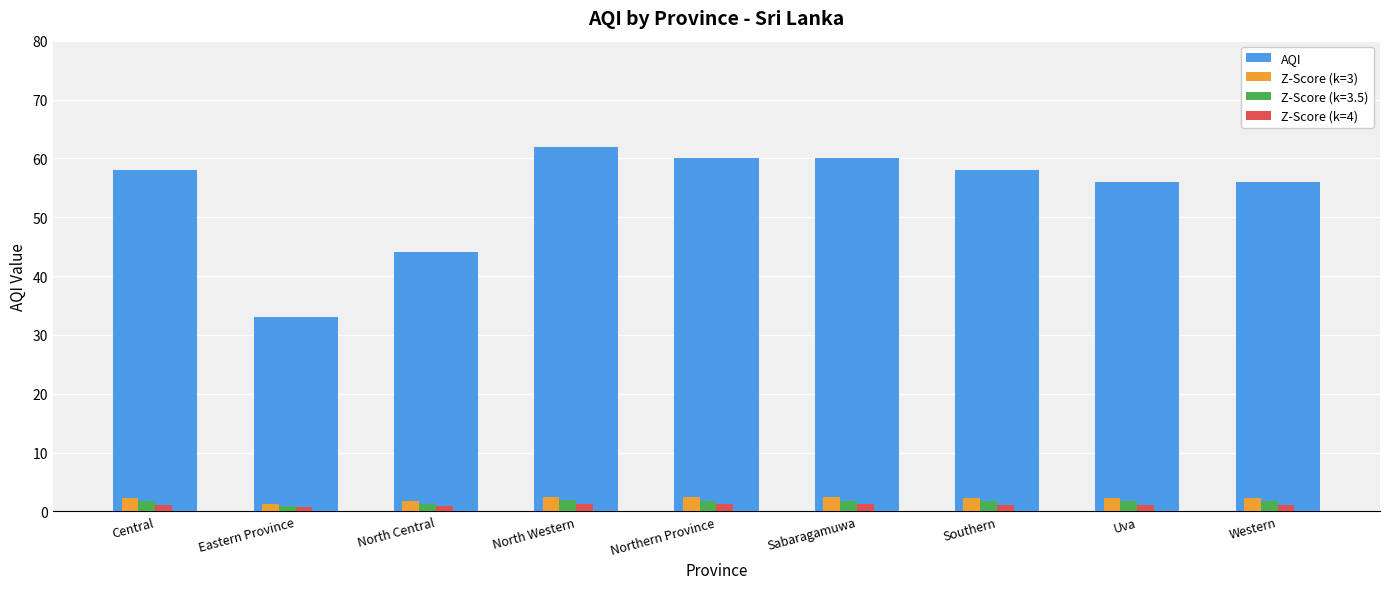

What is the value of the Z-Score (k=3) bar at the 9th from the left?

2.2